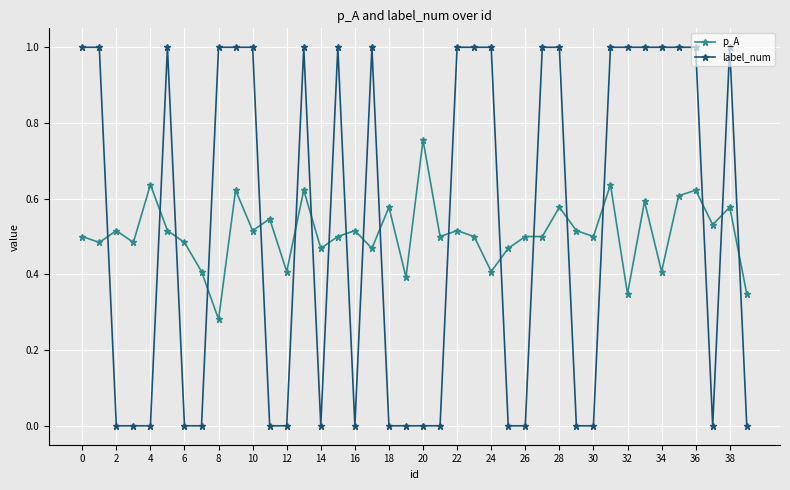

What is the maximum value shown in the chart?

1.0